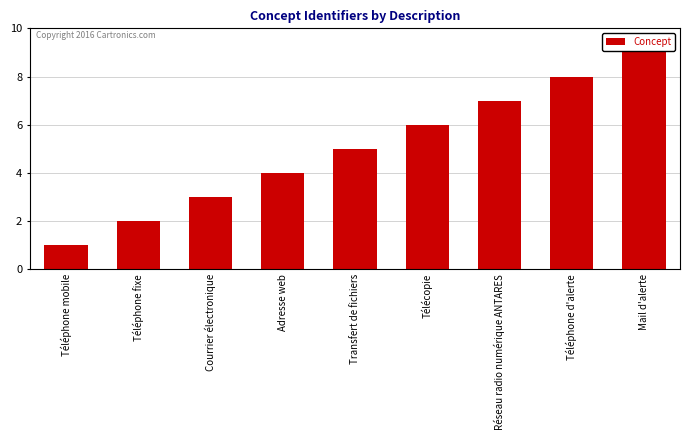

How many values are between 3 and 7?

5